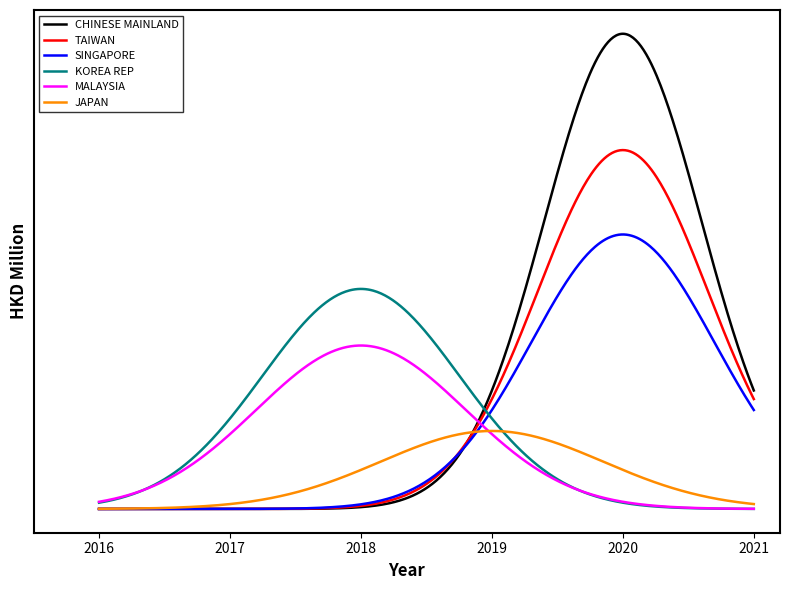

What are all the series names shown in the legend?

CHINESE MAINLAND, TAIWAN, SINGAPORE, KOREA REP, MALAYSIA, JAPAN